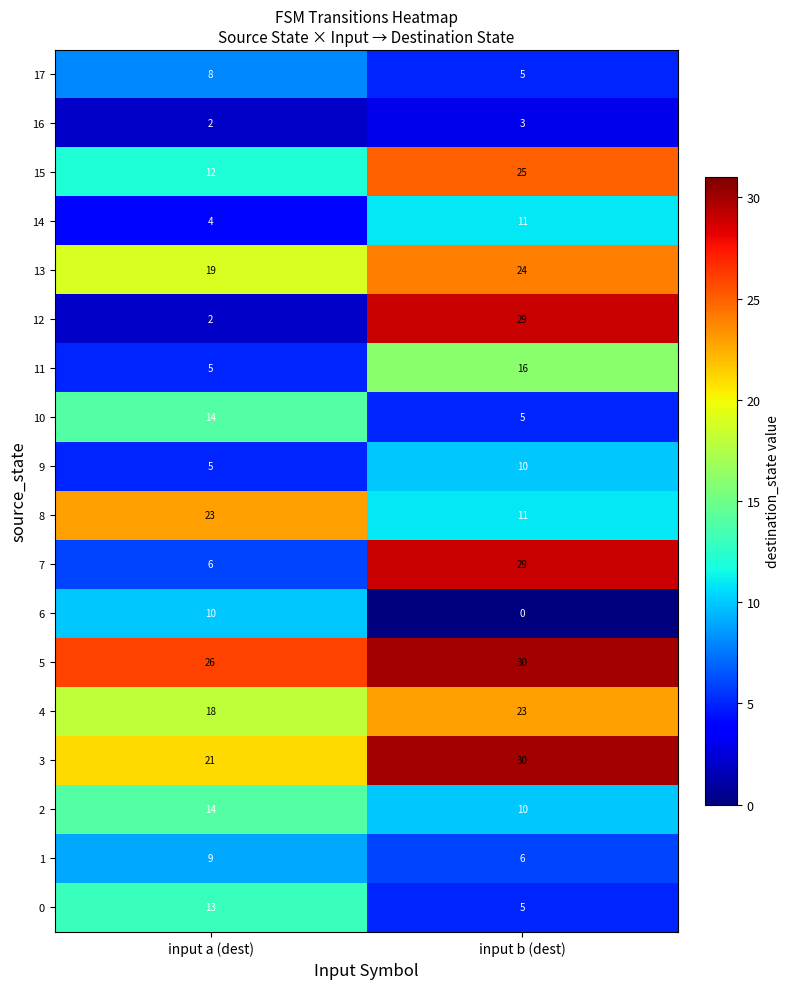

True or false: 16 has a value of 2 at input a (dest).

True